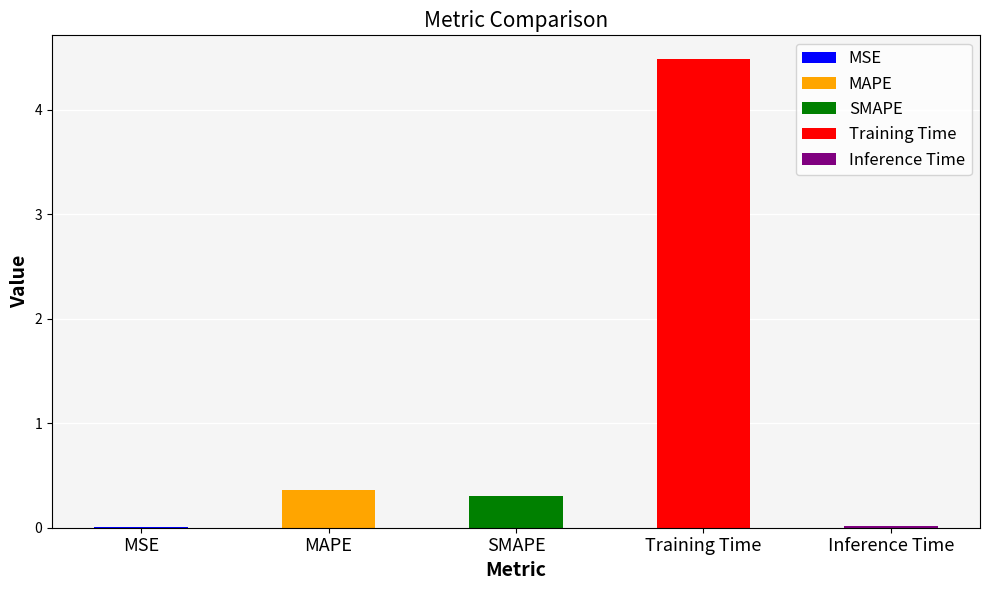

Which category has the lowest value across all series?

MSE